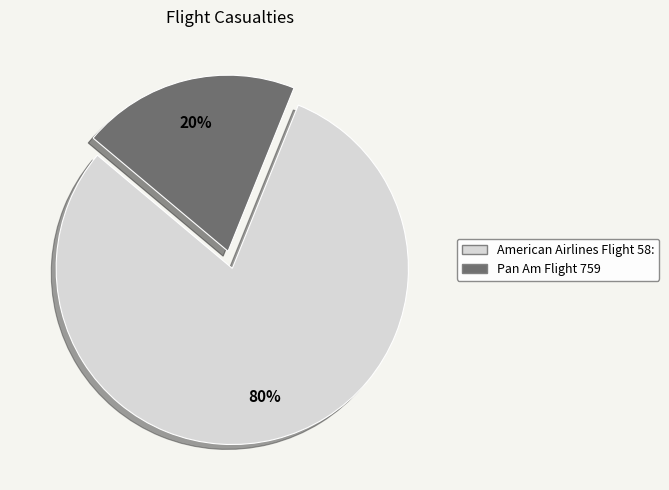

True or false: Pan Am Flight 759 accounts for 20% of the total.

True